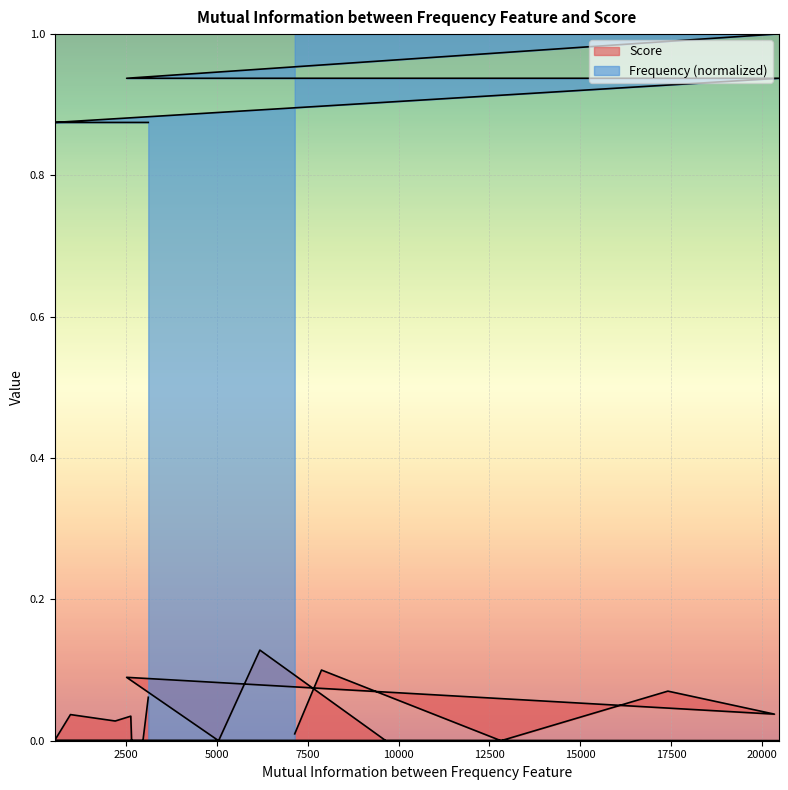

True or false: Frequency has more than 0 interior local peaks.

False